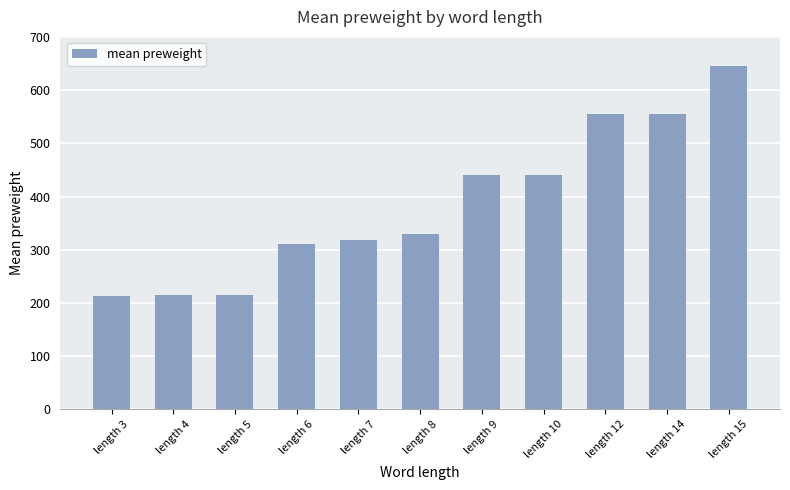

Which category has the highest value across all series?

length 15